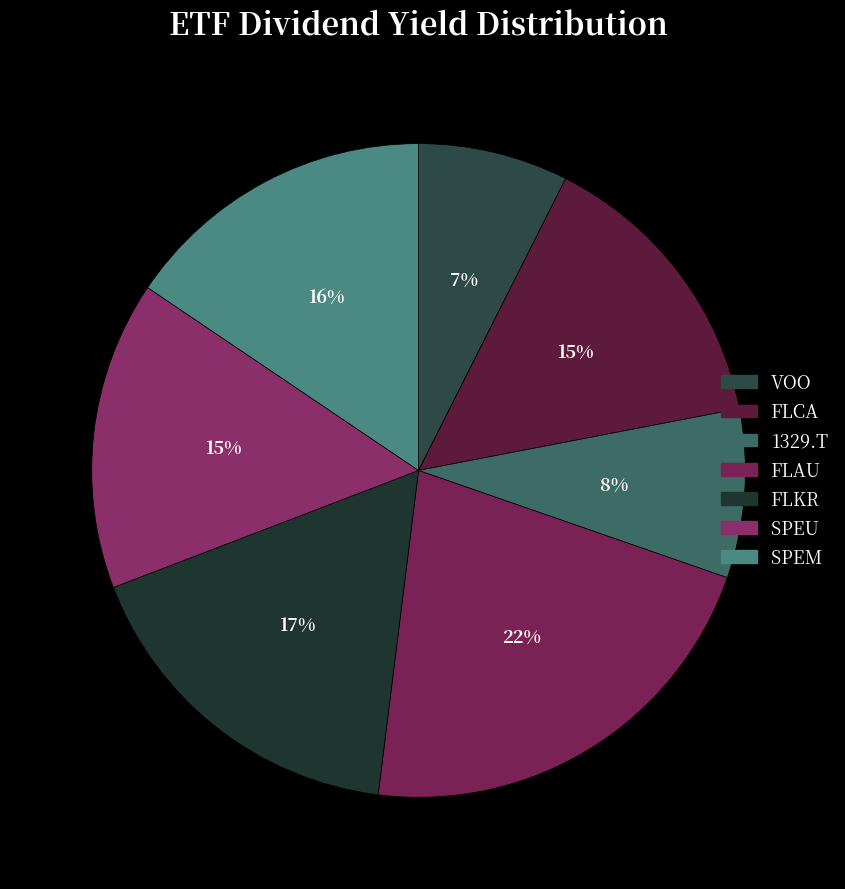

Is there any slice that represents more than half of the pie?

No